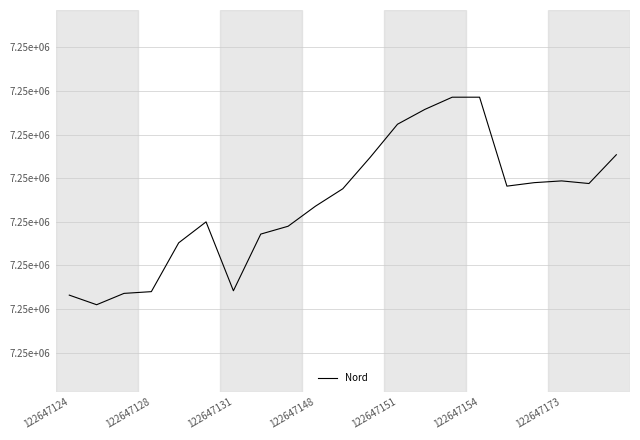

Is this an area chart (filled region under the line)?

No